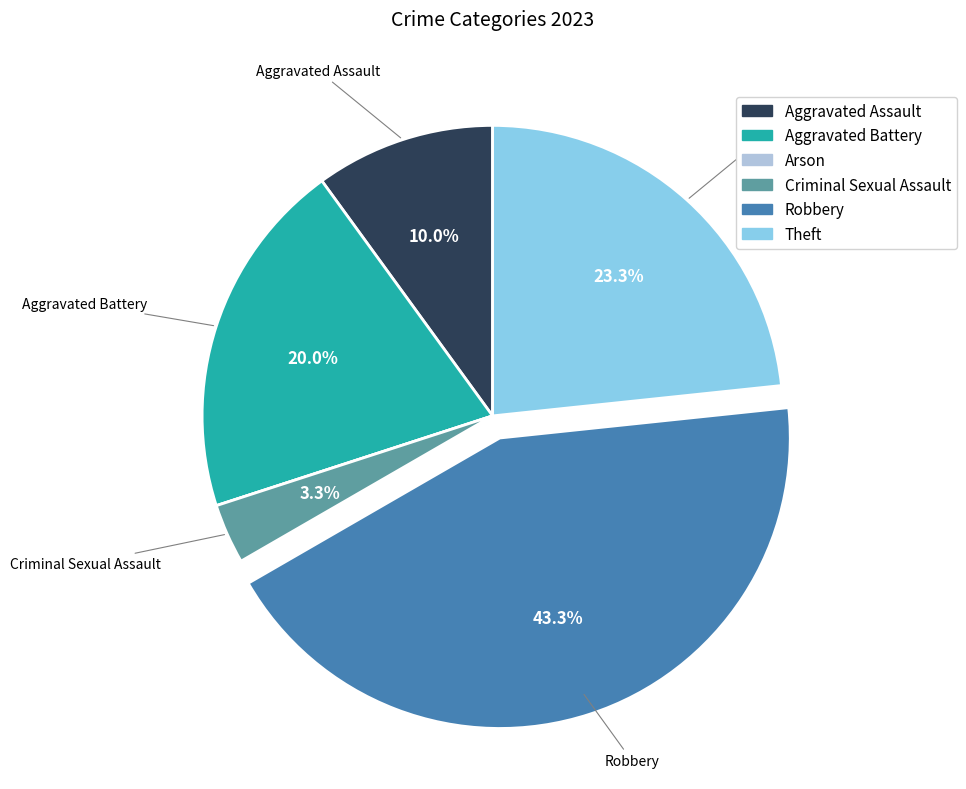

Which category has the biggest portion of the pie?

Robbery